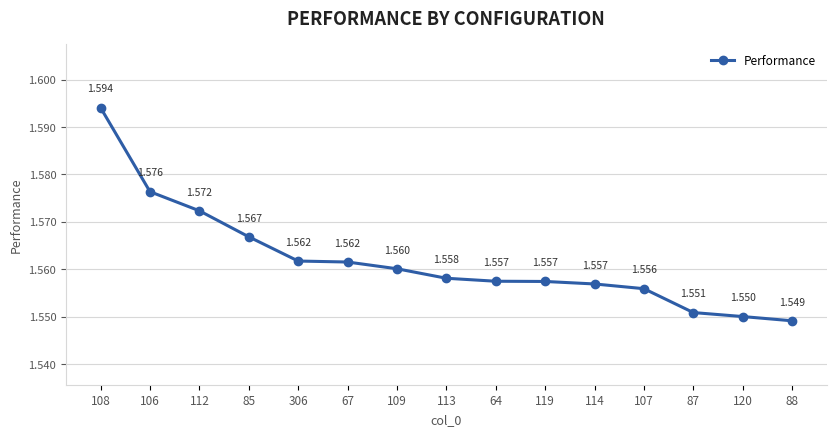

Reading left to right, extract all data points from this chart.

108=1.6	106=1.6	112=1.6	85=1.6	306=1.6	67=1.6	109=1.6	113=1.6	64=1.6	119=1.6	114=1.6	107=1.6	87=1.6	120=1.6	88=1.5